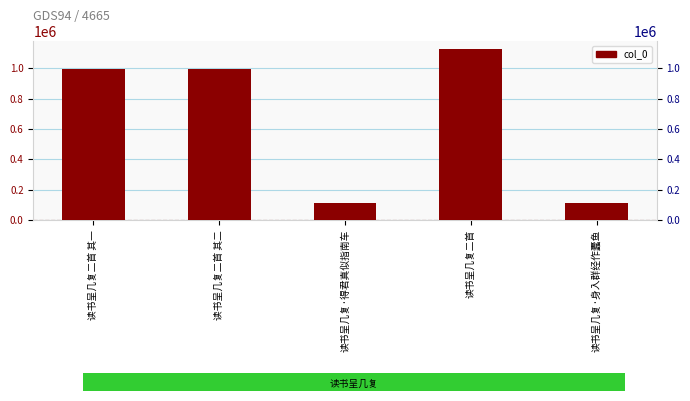

What is the smallest value displayed?

114437